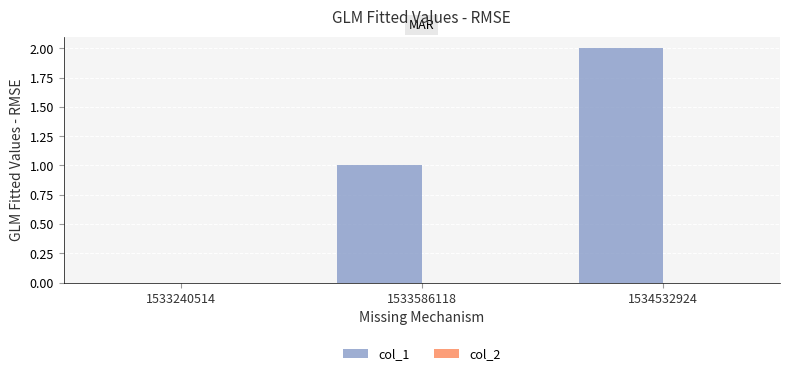

The value at 1534532924 is 1. True or false?

False